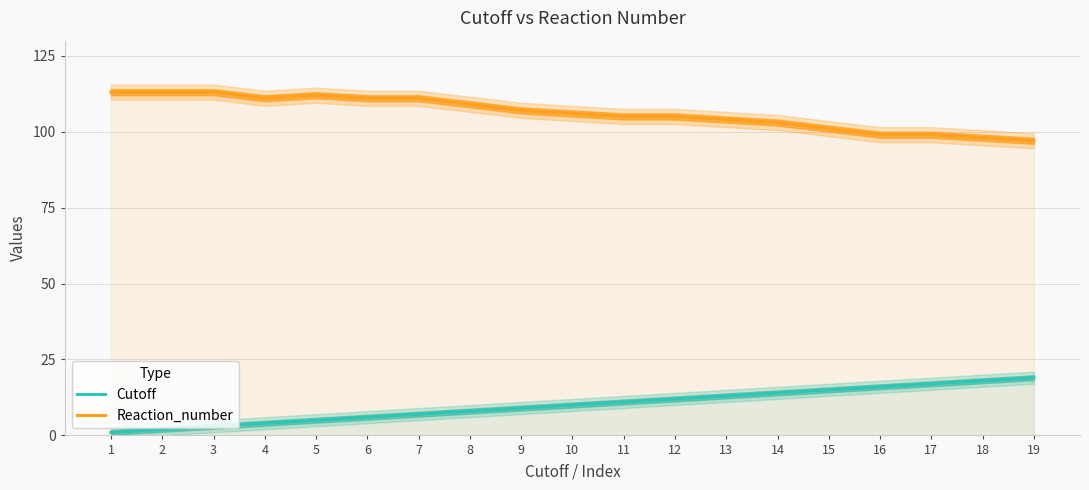

What are all the series names shown in the legend?

Cutoff, Reaction_number